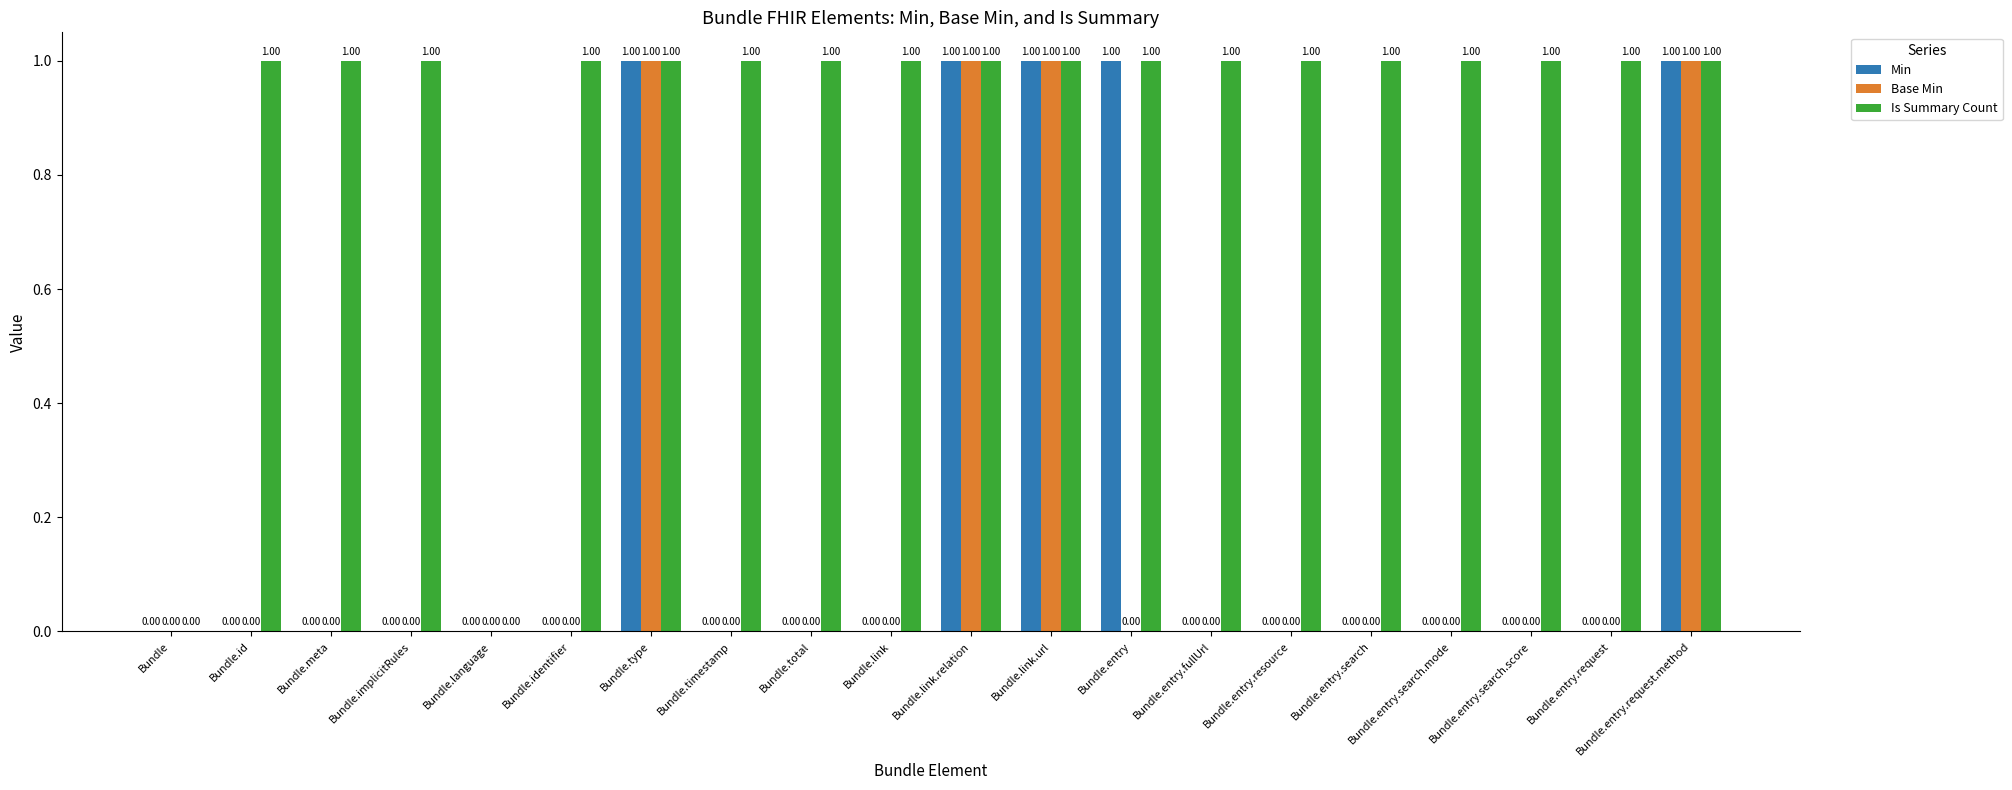

The Base Min series shows 1 at Bundle.implicitRules. True or false?

False